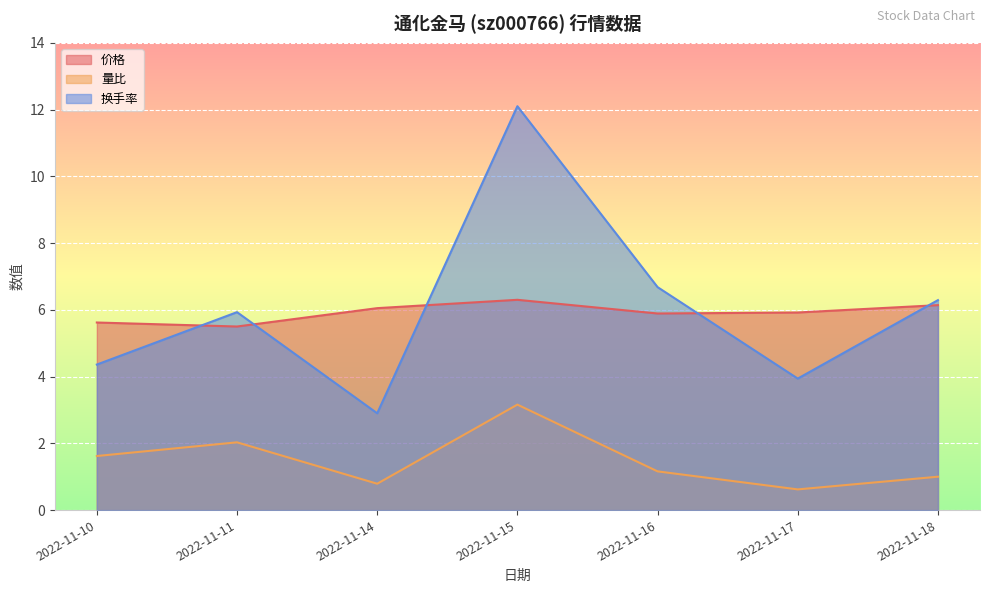

What is the spread (max minus min) of values at 2022-11-15?

8.9